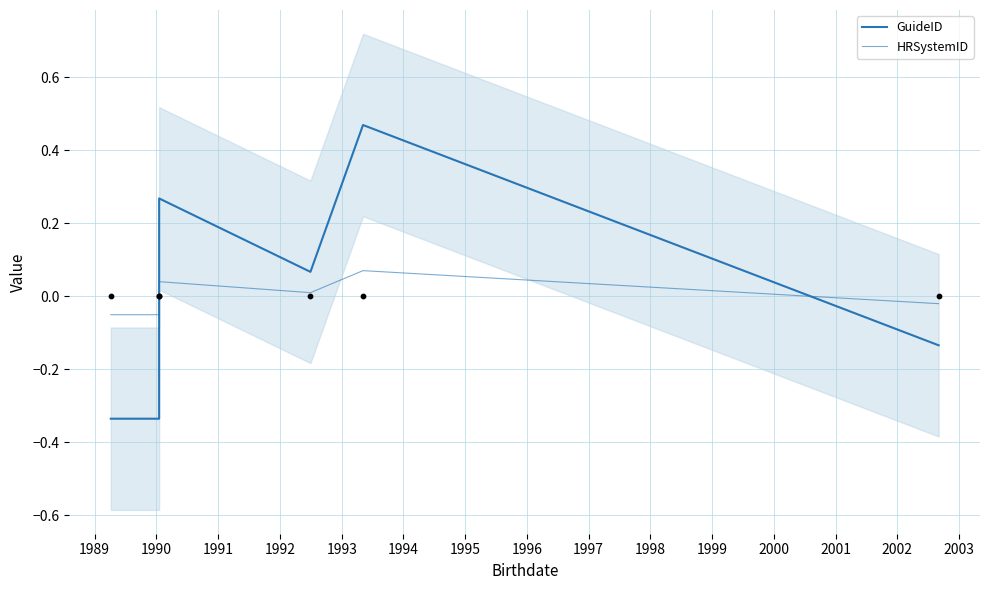

Which series reaches the maximum Y coordinate?

GuideID